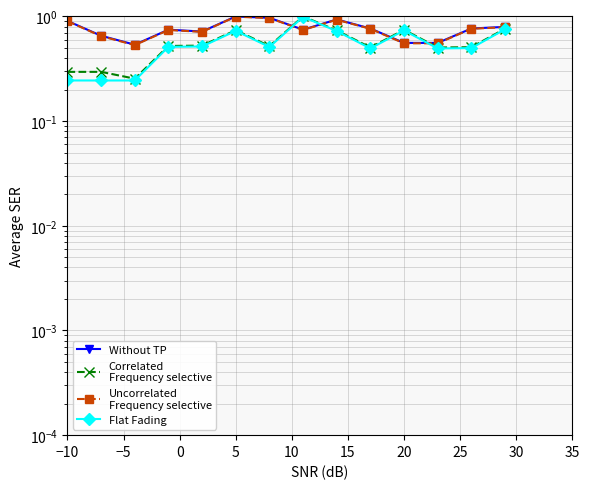

What are all the series names shown in the legend?

Without TP, Correlated
Frequency selective, Uncorrelated
Frequency selective, Flat Fading